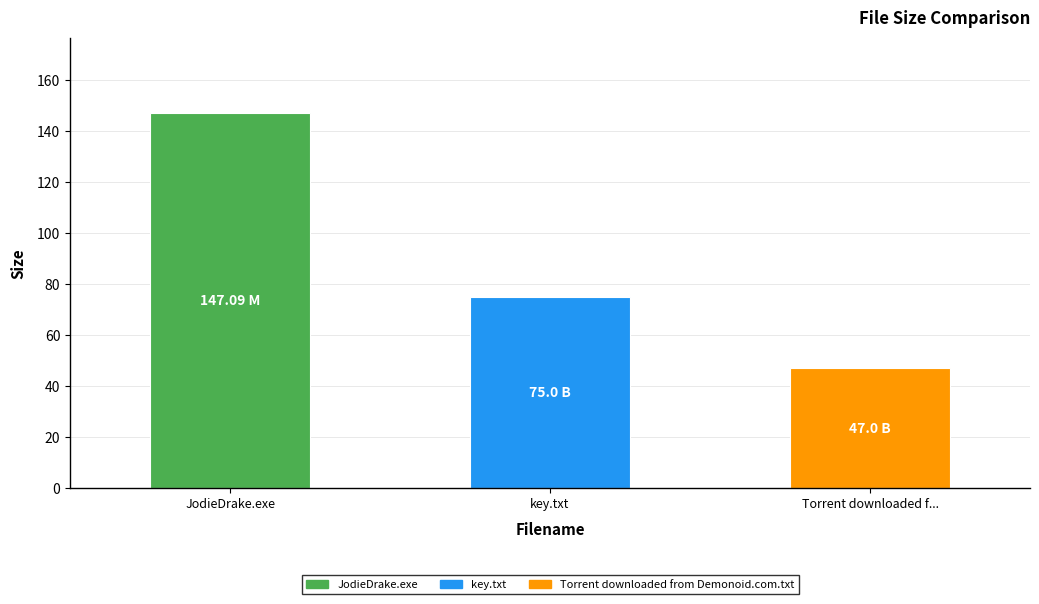

Read the value at JodieDrake.exe.

147.1